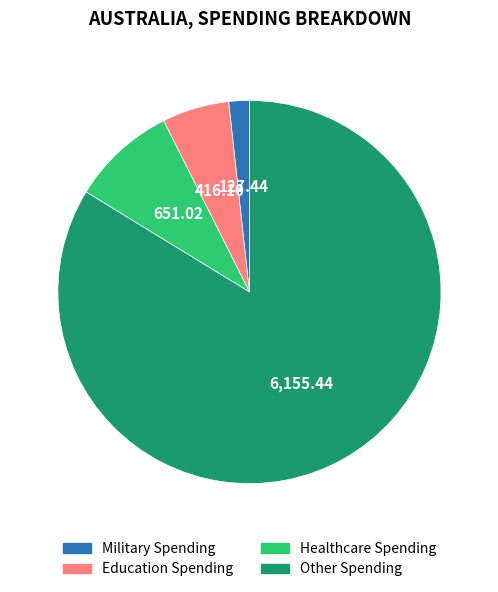

Which has a higher value, Other Spending or Education Spending?

Other Spending